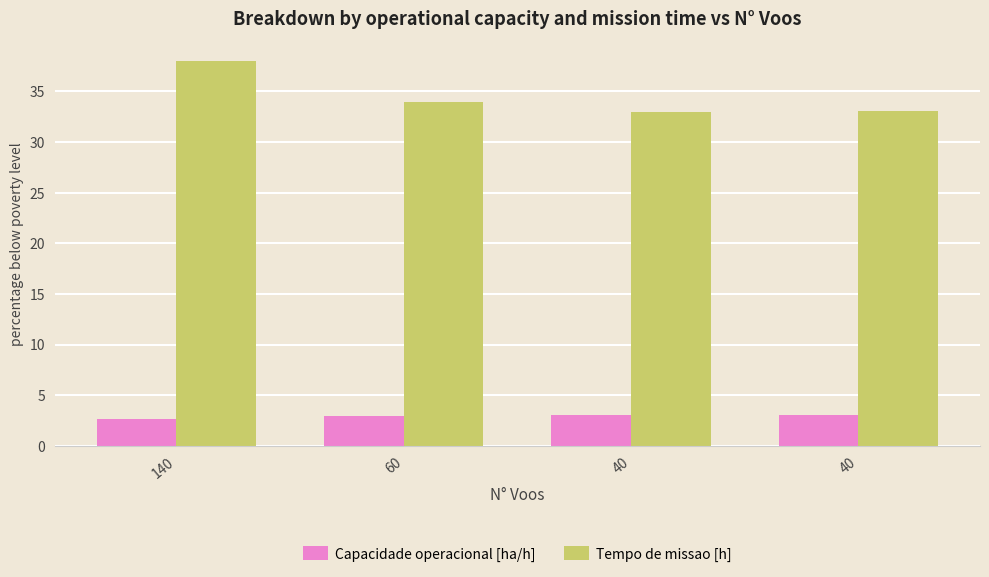

What is the value of the Capacidade operacional [ha/h] bar at the 3rd from the left?

3.0